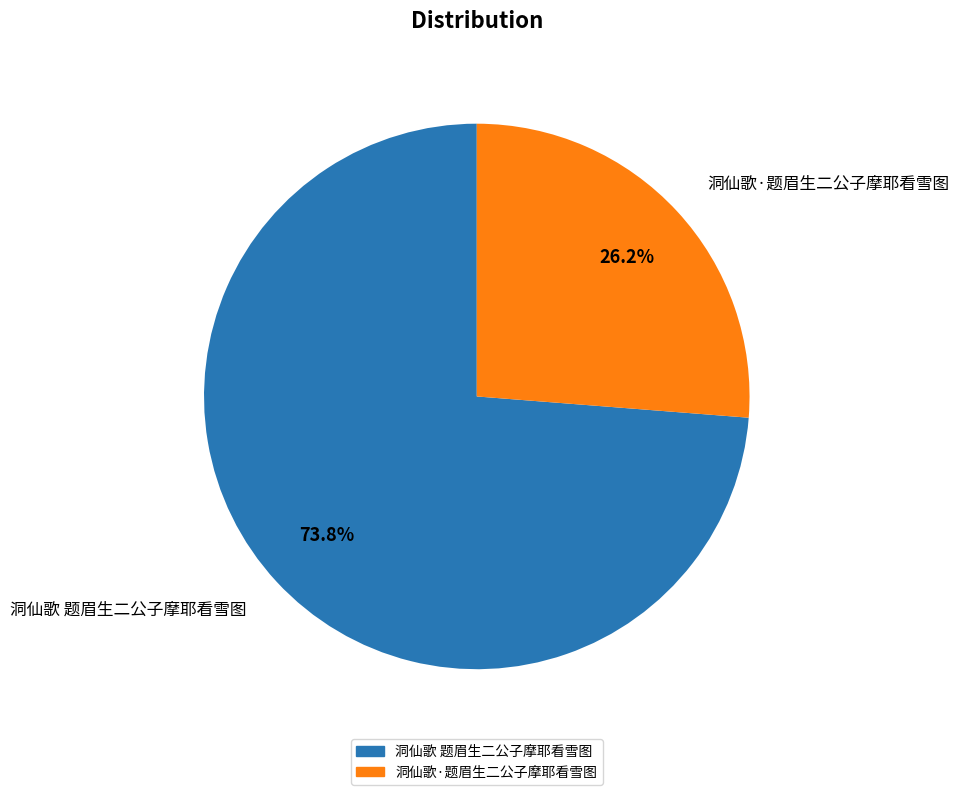

What percentage is the 洞仙歌·题眉生二公子摩耶看雪图 slice, to the nearest percent?

26%